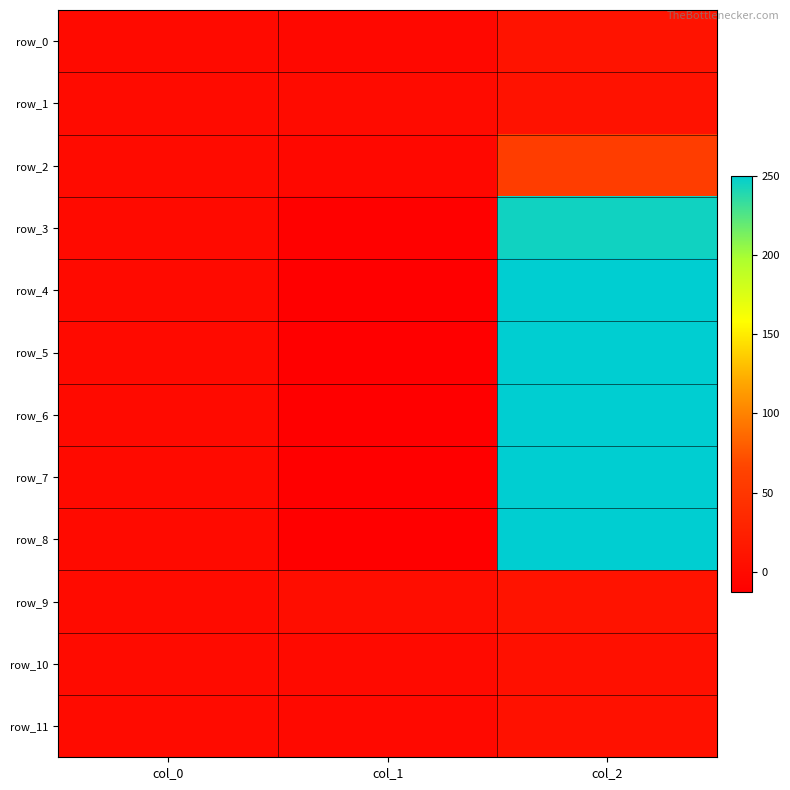

Reading left to right, list all the values displayed in this chart.

row_0: col_0=0.3	col_1=-2.5	col_2=10.0
row_1: col_0=0.6	col_1=0.6	col_2=9.0
row_2: col_0=0.5	col_1=-2.9	col_2=58.0
row_3: col_0=0.0	col_1=-10.7	col_2=244.7
row_4: col_0=0.0	col_1=-12.5	col_2=250.0
row_5: col_0=0.0	col_1=-12.5	col_2=250.0
row_6: col_0=0.0	col_1=-12.5	col_2=250.0
row_7: col_0=0.0	col_1=-12.5	col_2=250.0
row_8: col_0=0.0	col_1=-12.5	col_2=250.0
row_9: col_0=0.8	col_1=2.5	col_2=10.3
row_10: col_0=0.5	col_1=-0.3	col_2=6.0
row_11: col_0=0.4	col_1=-1.4	col_2=8.0